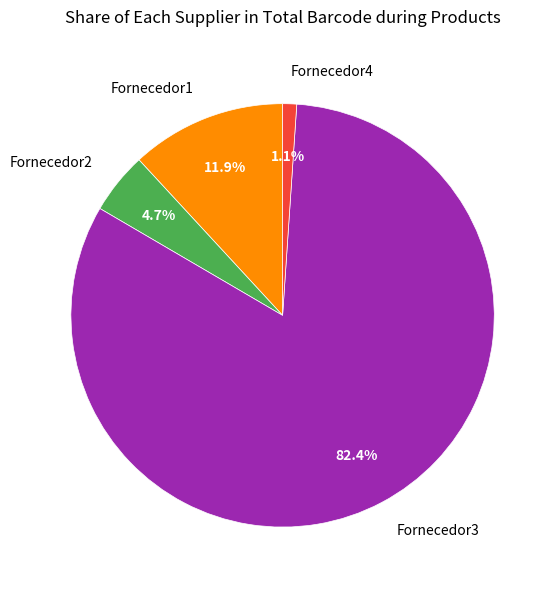

Which category has the smallest portion of the pie?

Fornecedor4